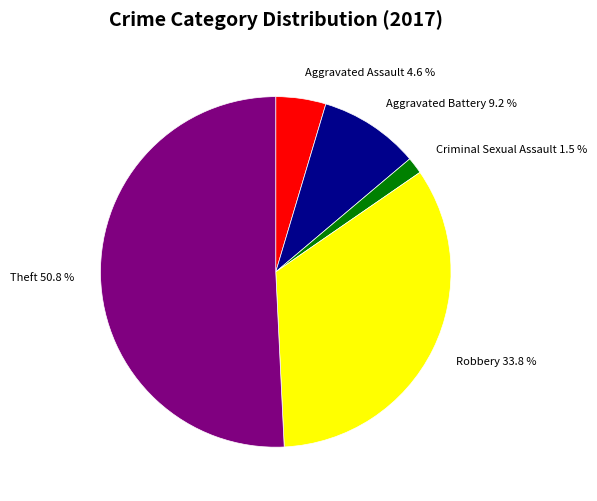

What percentage is the Theft slice, to the nearest percent?

51%